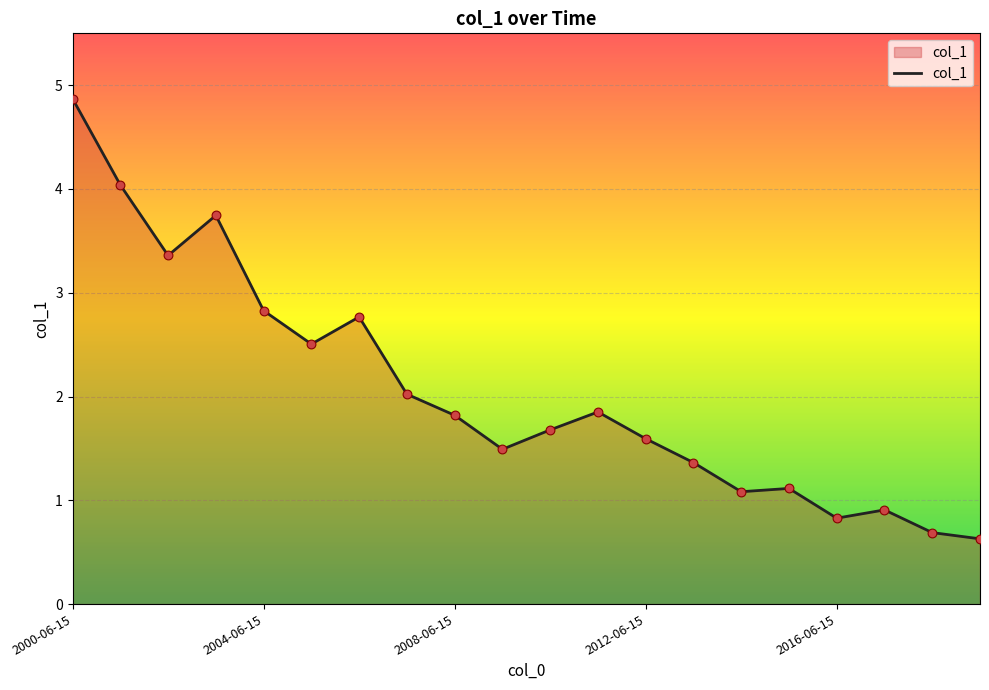

What is the smallest value displayed?

0.6